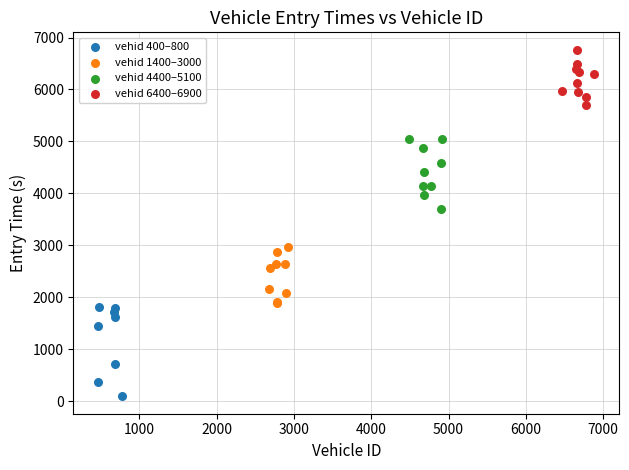

What are all the series names shown in the legend?

vehid 400–800, vehid 1400–3000, vehid 4400–5100, vehid 6400–6900